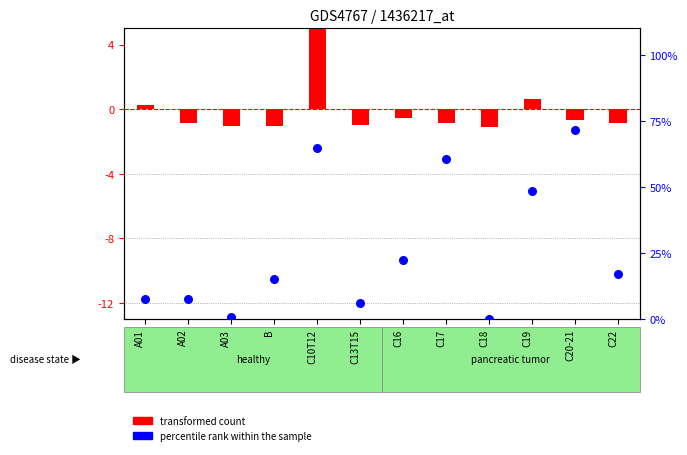

Which series has the largest total across all categories?

percentile rank within the sample